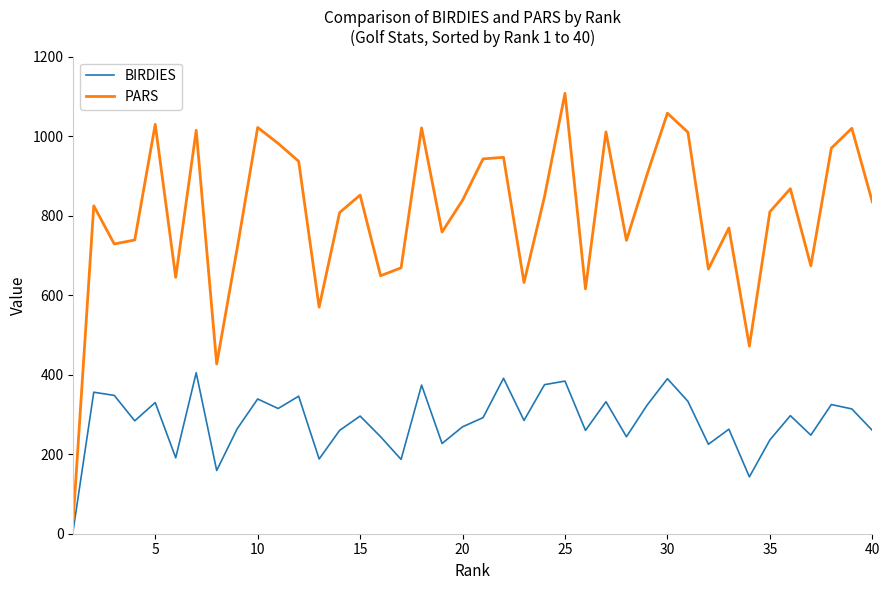

Which series has the widest spread of values?

PARS